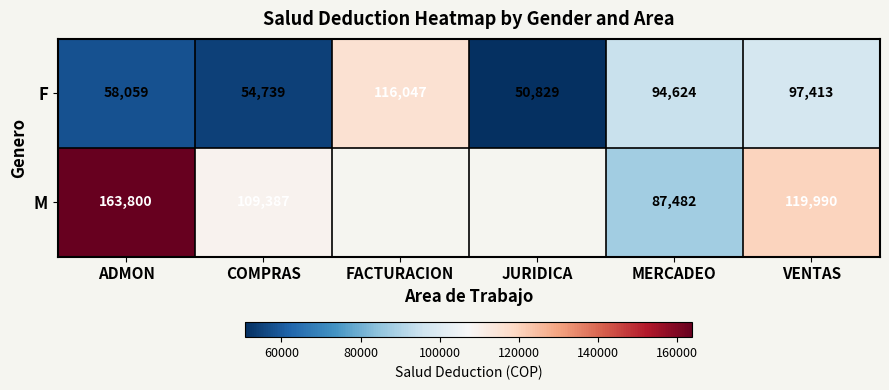

At COMPRAS, list the series in order from smallest to largest.

F, M